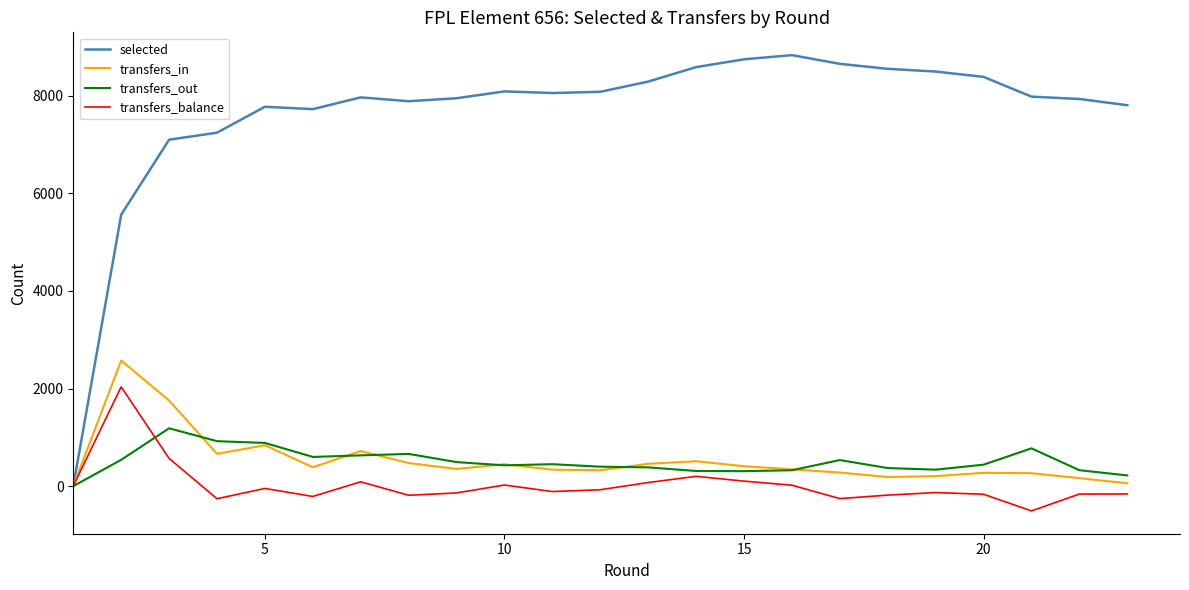

Which series has the largest total across all categories?

selected